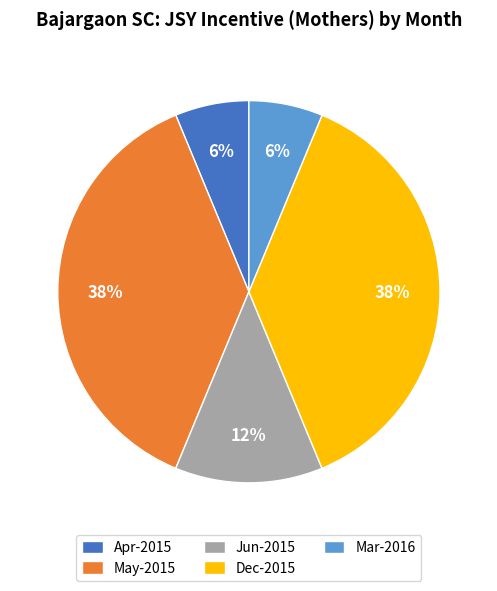

Is the sum of Mar-2016 and Jun-2015 greater than half?

No